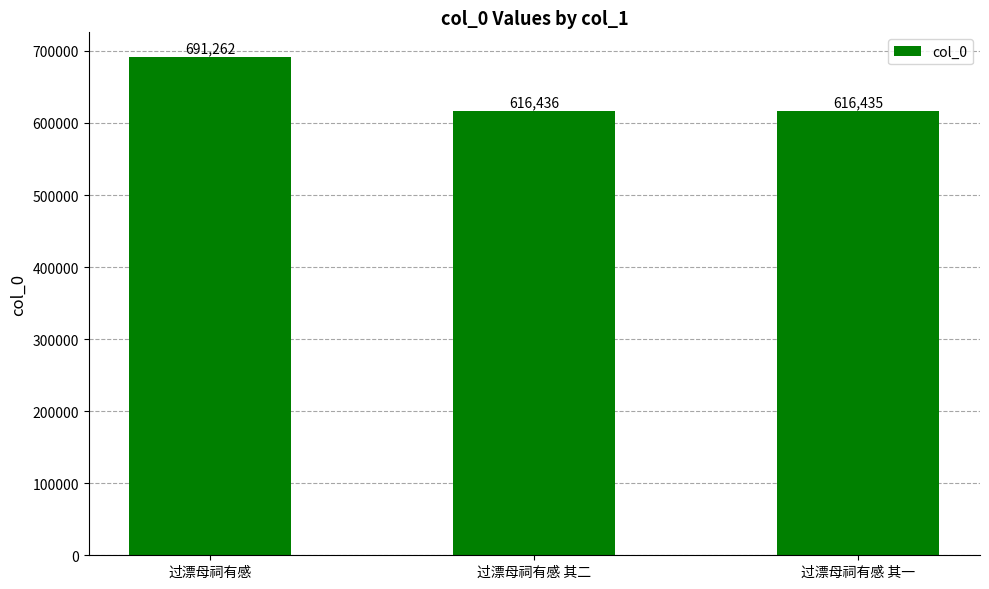

Reading left to right, extract all data points from this chart.

过漂母祠有感=691262	过漂母祠有感 其二=616436	过漂母祠有感 其一=616435